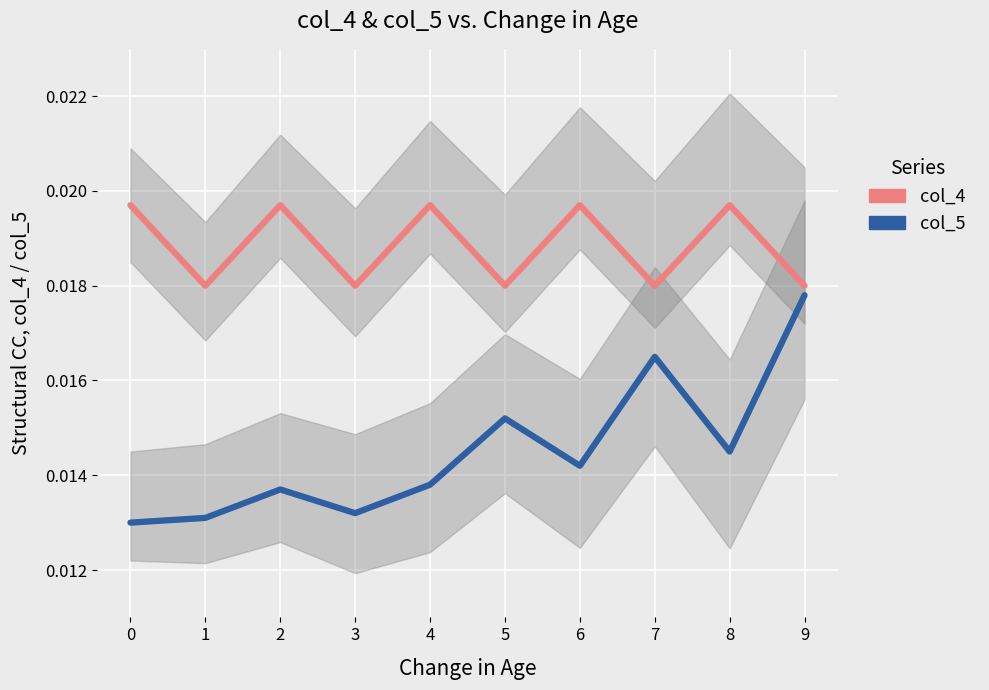

True or false: col_5 has more than 0 interior local peaks.

True